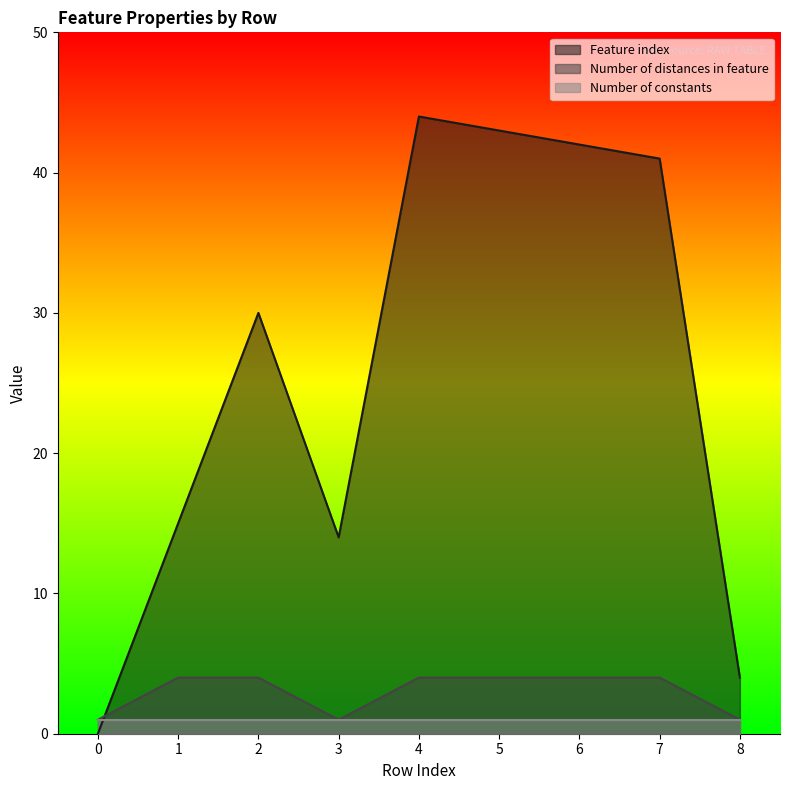

What is the difference between the highest and lowest values at 6?

41